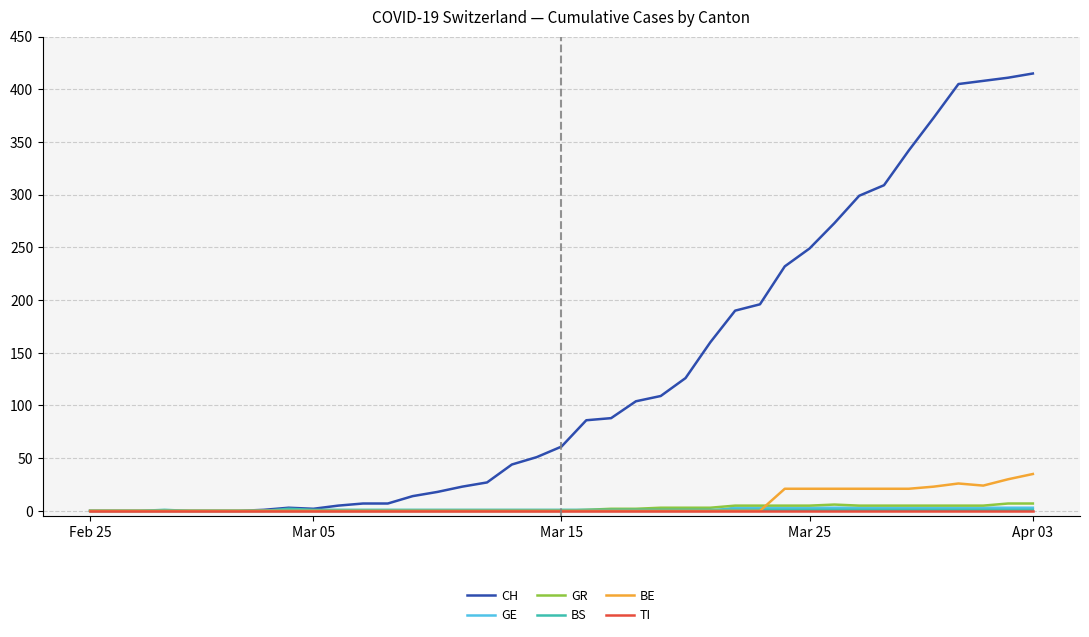

Which series has the largest range (max minus min)?

CH